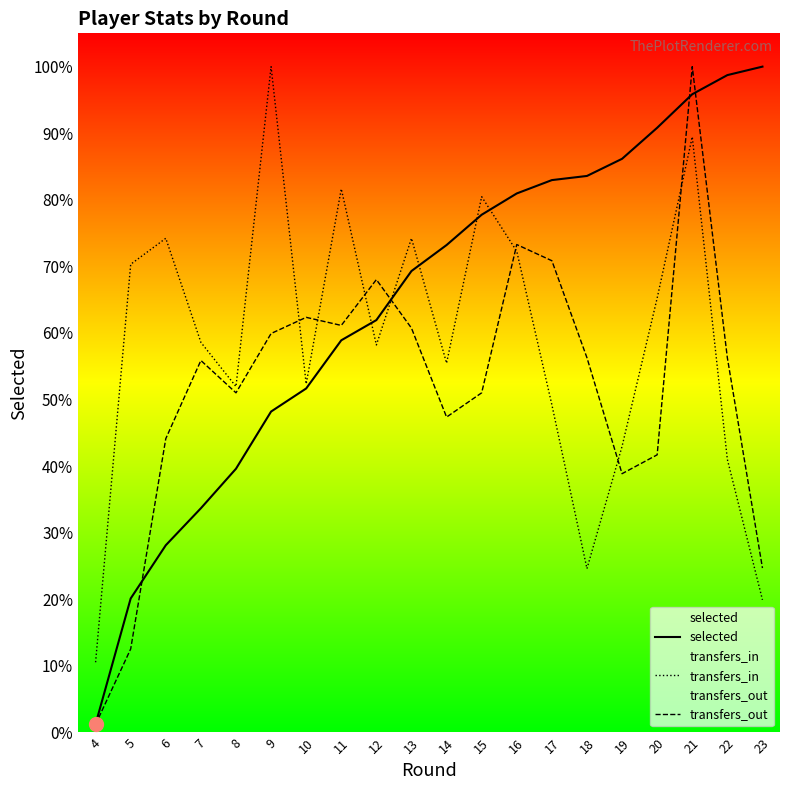

At which category does the chart reach its minimum across all series?

4